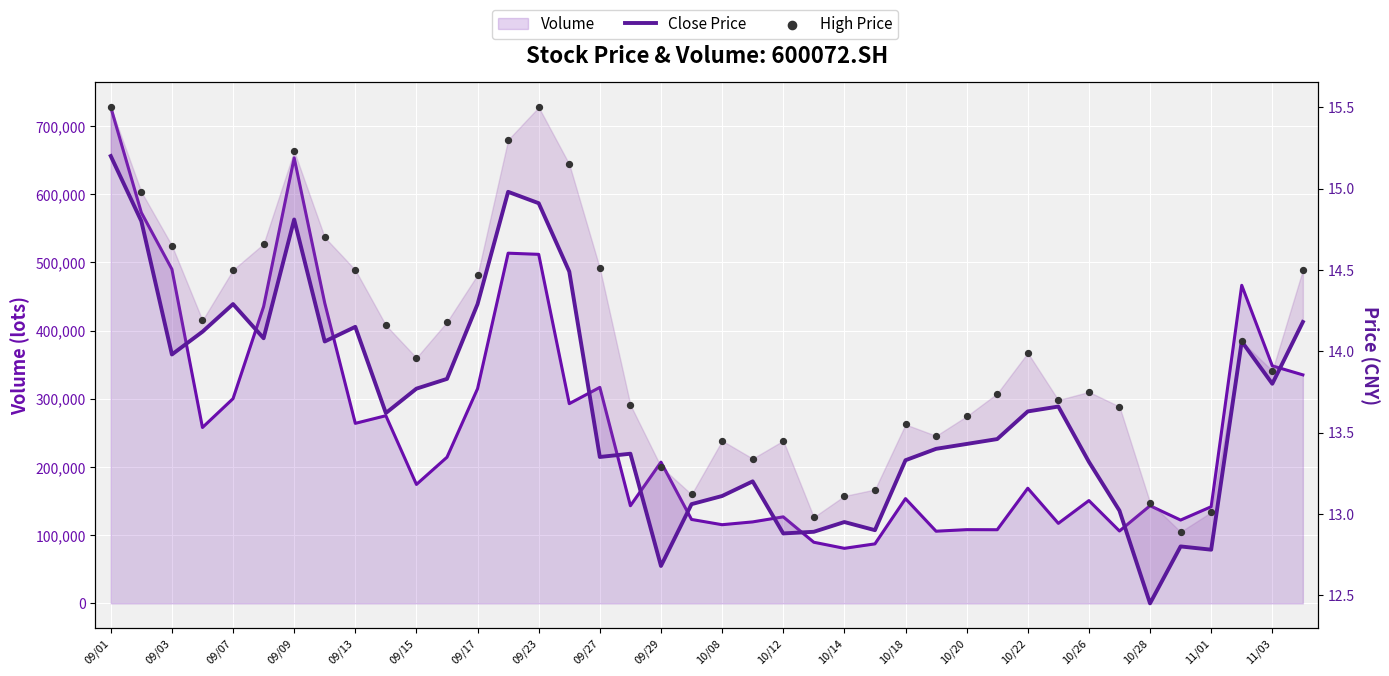

Which series reaches the minimum Y coordinate?

close